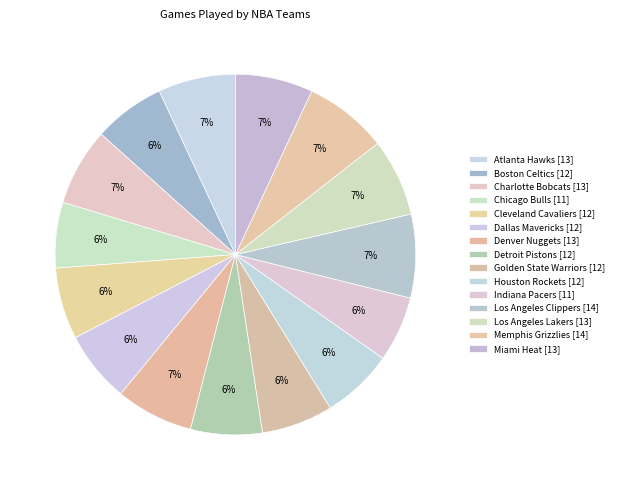

Is Miami Heat the majority of the pie?

No